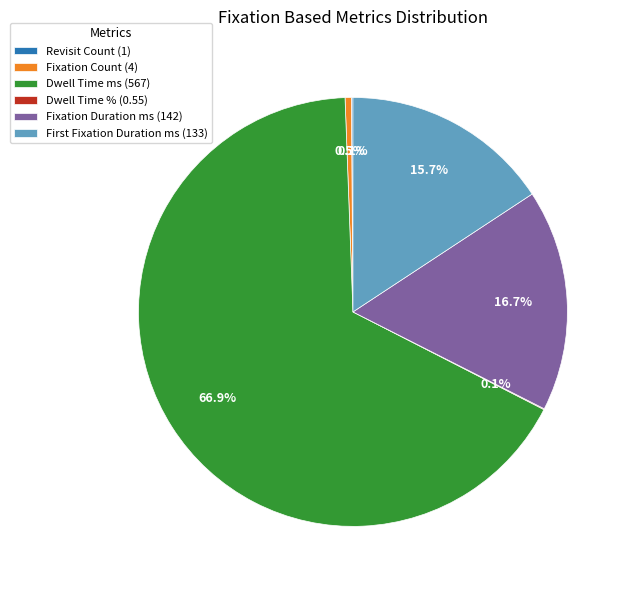

Which category has the biggest portion of the pie?

Dwell Time ms (567)